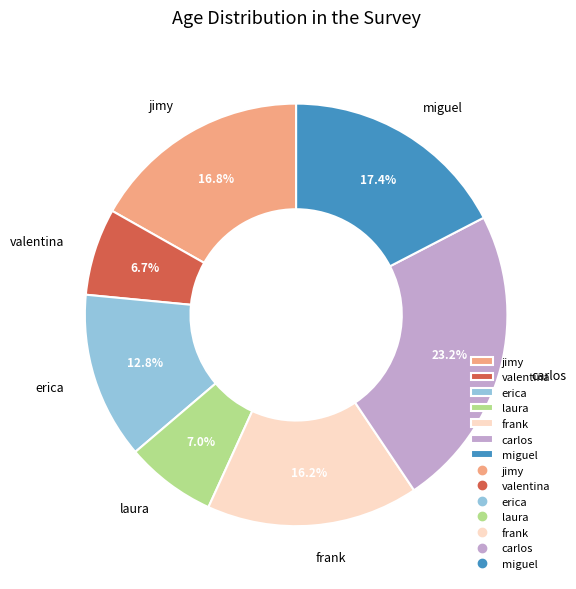

How much of the chart is everything except carlos?

76.8%